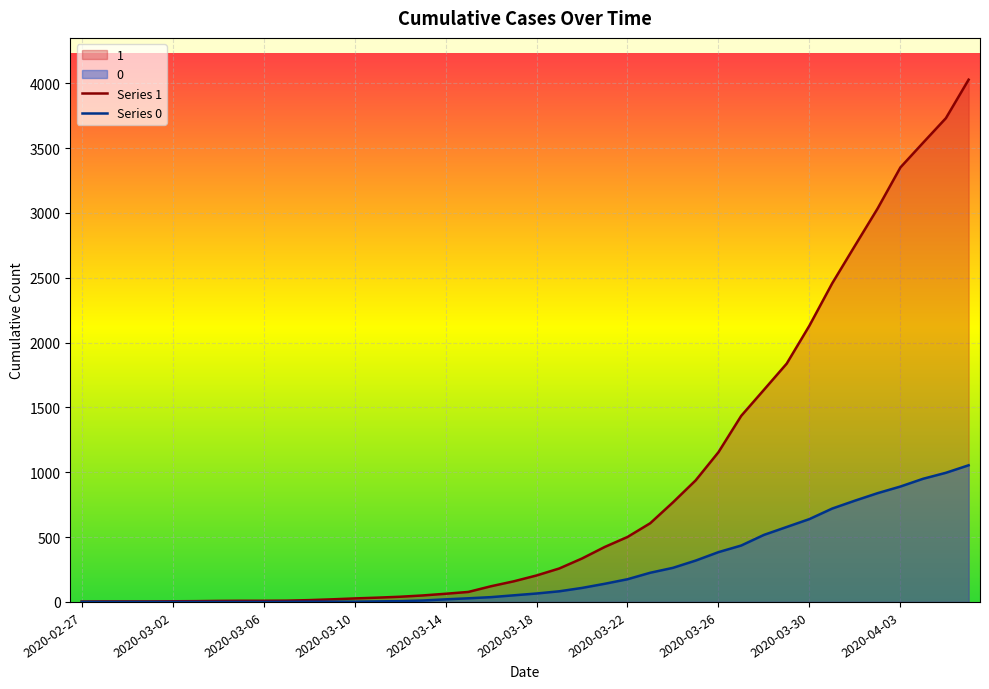

What is the value of the Series 1 point at the 28th from the left?

938